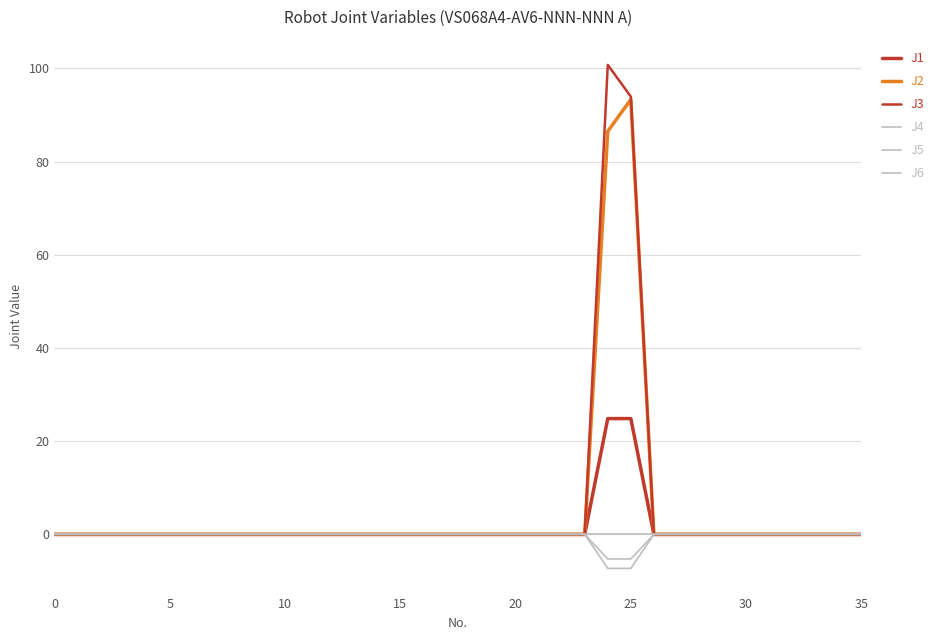

Does the chart have visible grid lines?

Yes